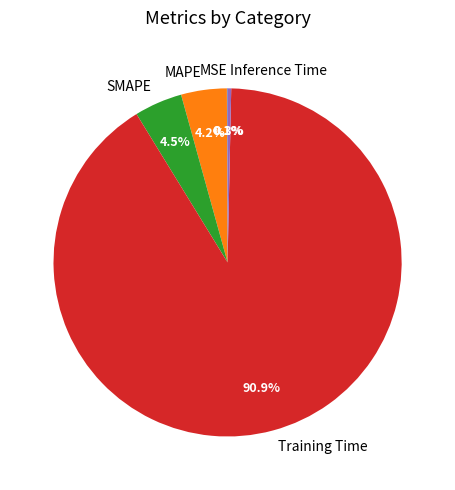

How much of the chart is everything except Inference Time?

99.7%